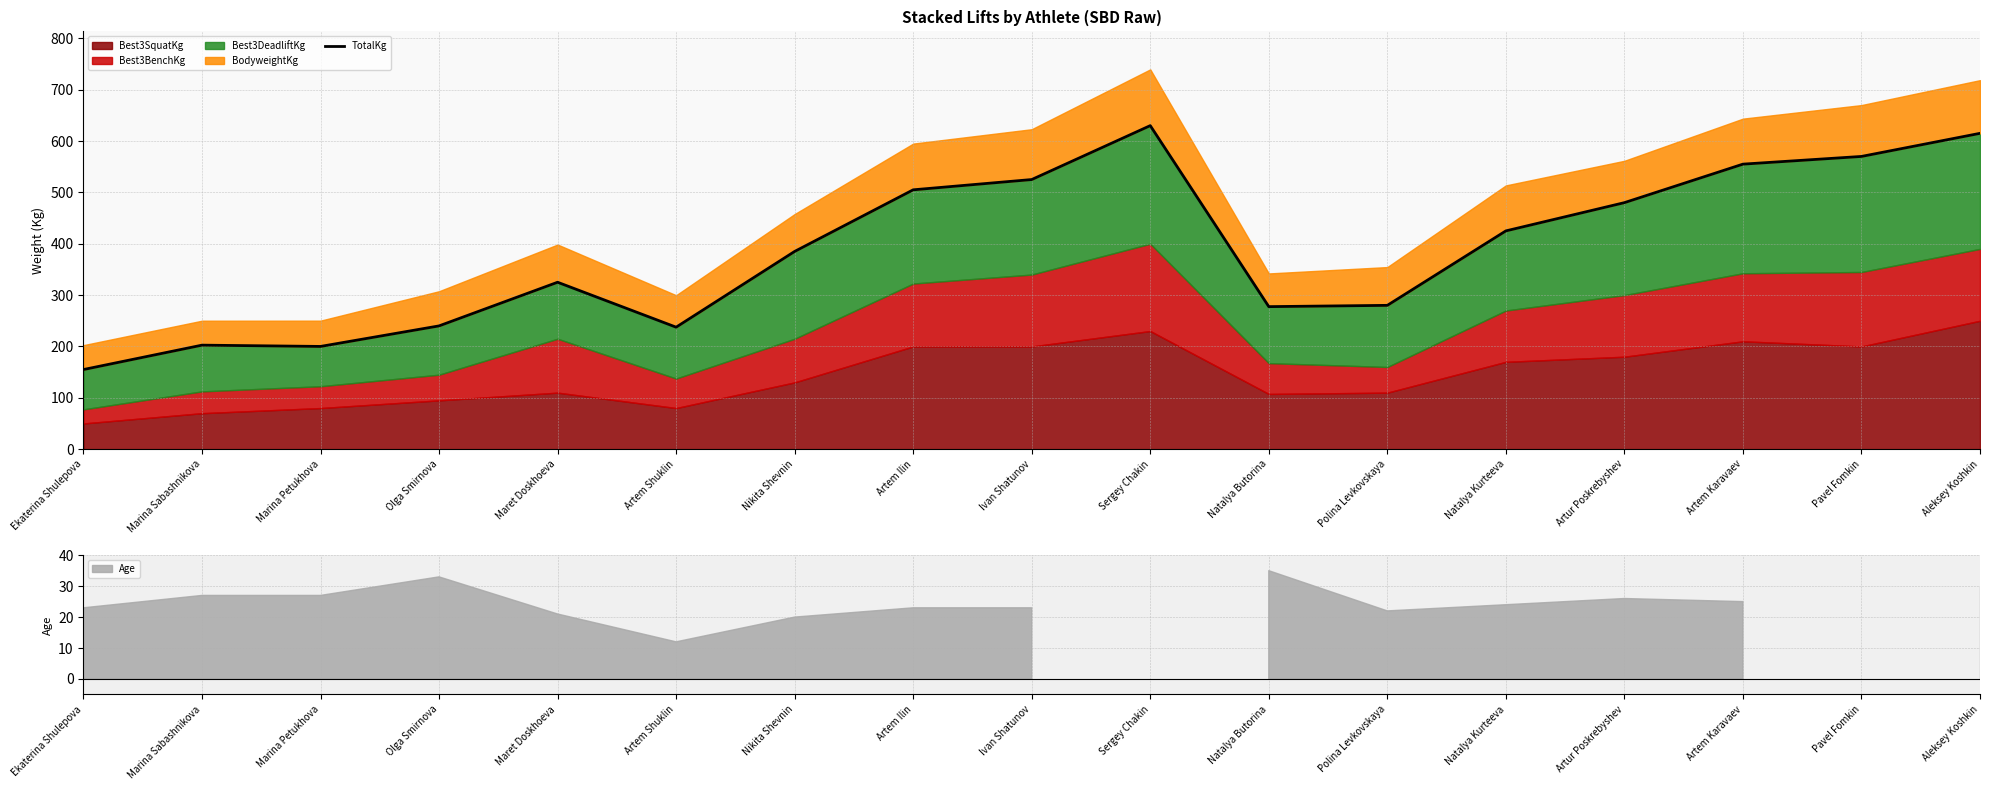

How many categories are shown in the chart?

17